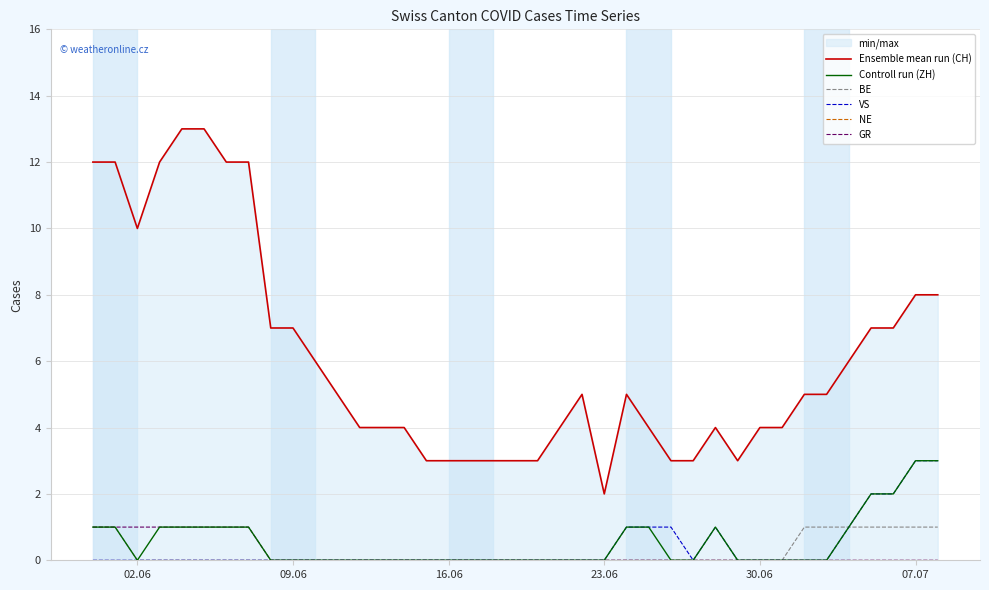

True or false: Ensemble mean run (CH) and VS cross at least once.

False